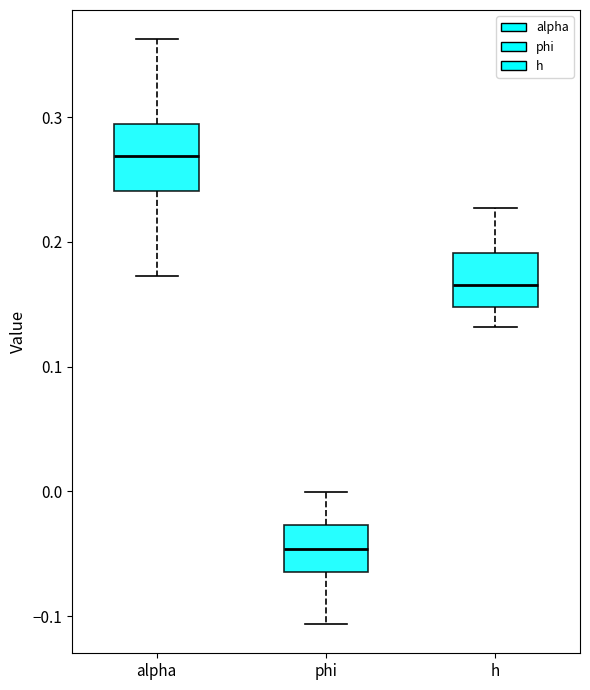

Reading left to right, transcribe this box plot: for each box, give where its median line is, the range the box spans, and where its two whiskers end, as read against the y-axis. The values are not printed on the chart, so give them approximately, as read against the axis.

alpha: median 0.27, box 0.24 to 0.29, whiskers 0.17 to 0.36
phi: median -0.05, box -0.06 to -0.03, whiskers -0.11 to 0.00
h: median 0.17, box 0.15 to 0.19, whiskers 0.13 to 0.23